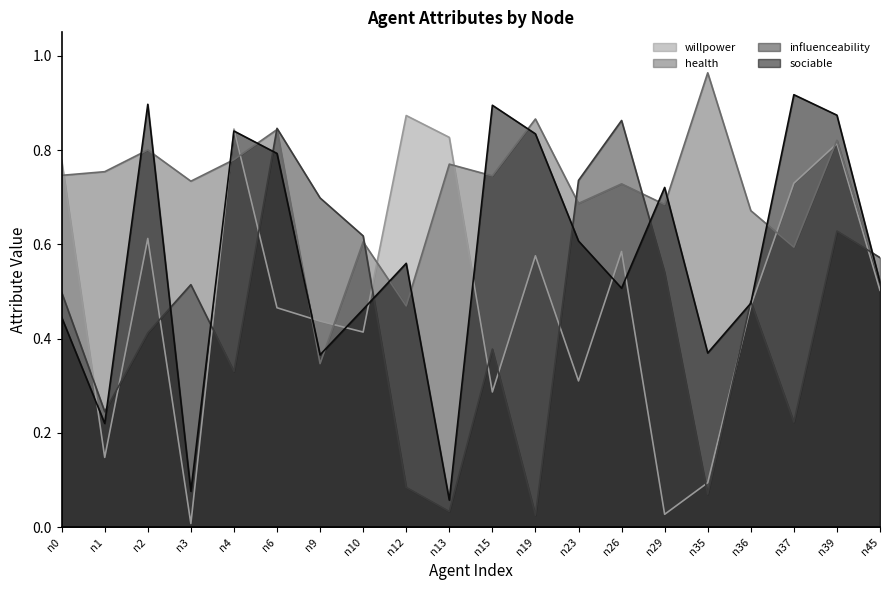

What are all the series names shown in the legend?

willpower, health, influenceability, sociable